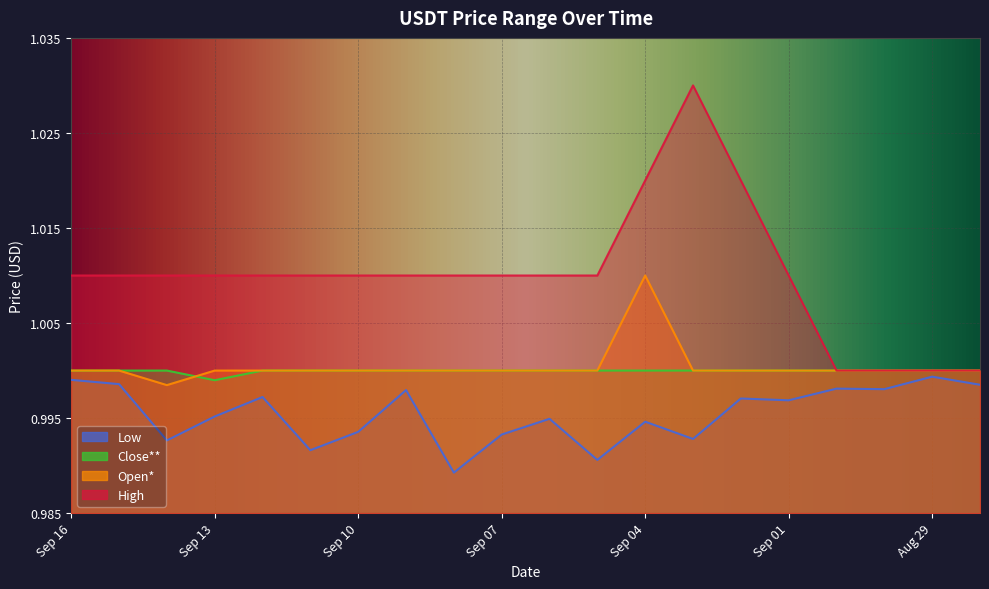

What is the total value across all series at Sep 02?

4.0